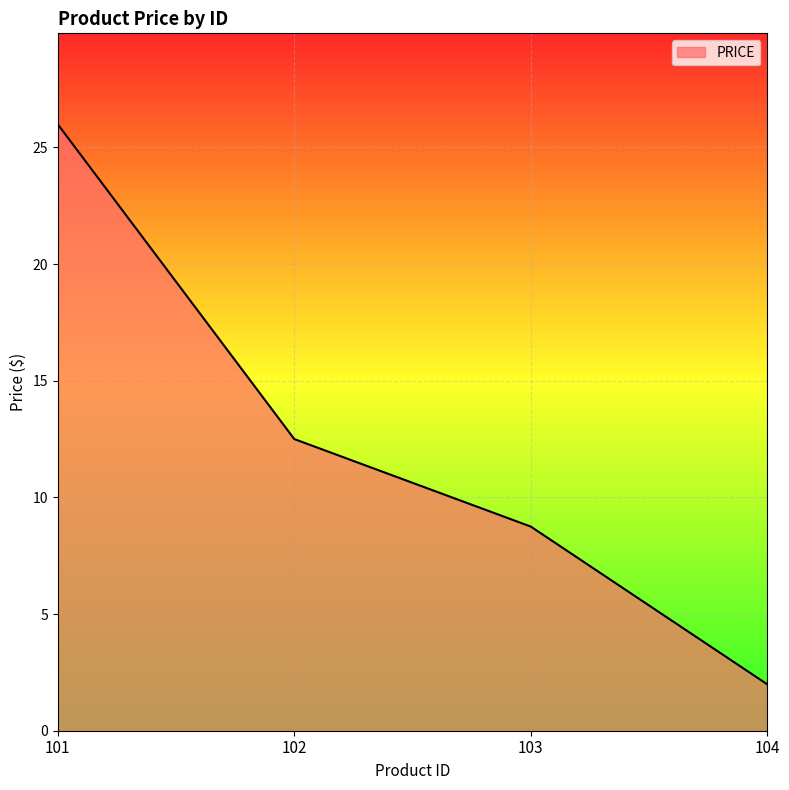

Which label corresponds to the largest value in the chart?

101